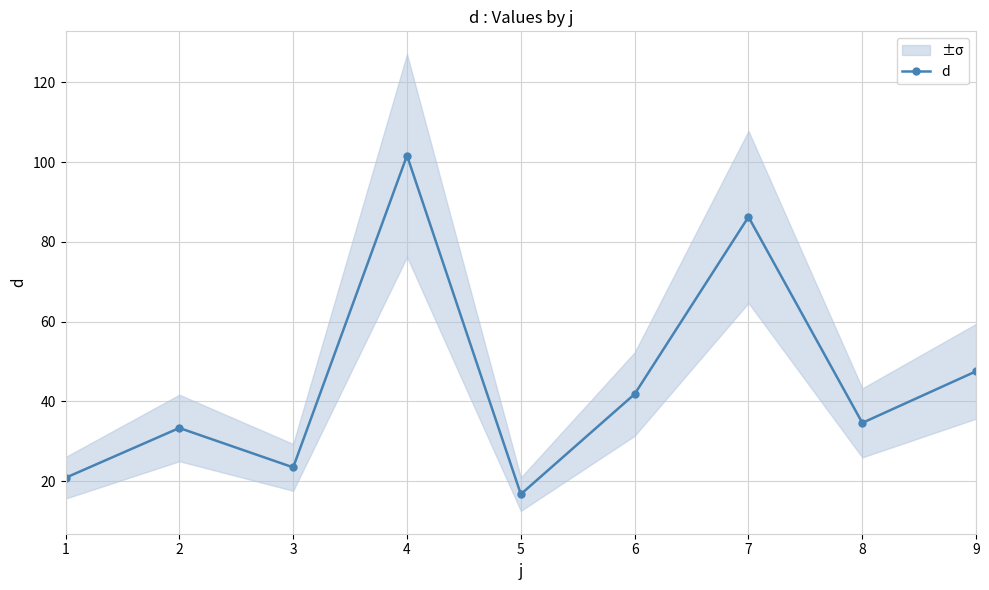

List the labels in order of value, largest first.

4, 7, 9, 6, 8, 2, 3, 1, 5